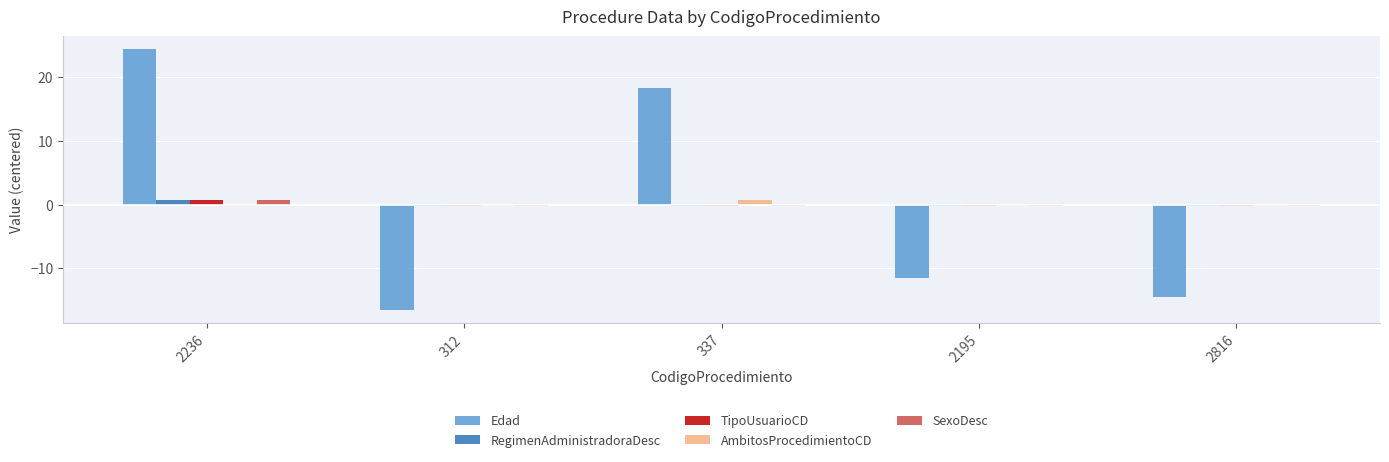

Which category has the lowest value in the Edad series?

312